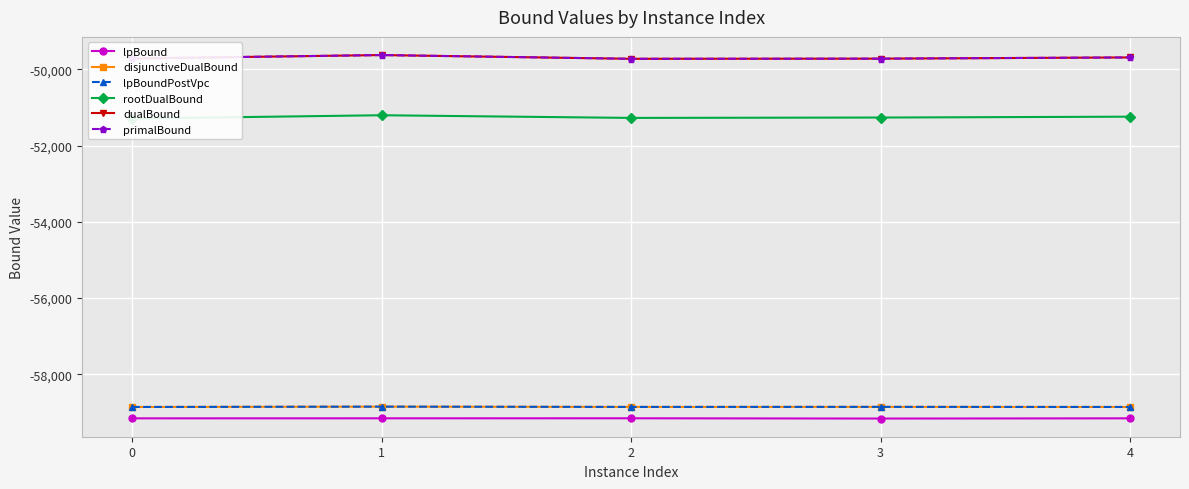

The disjunctiveDualBound series shows -58858.4 at 4. True or false?

True